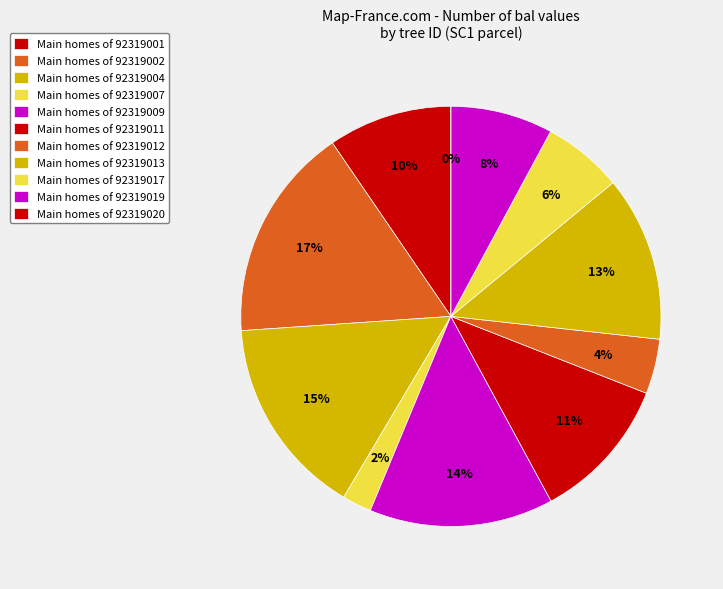

Which category has the smallest portion of the pie?

92319020